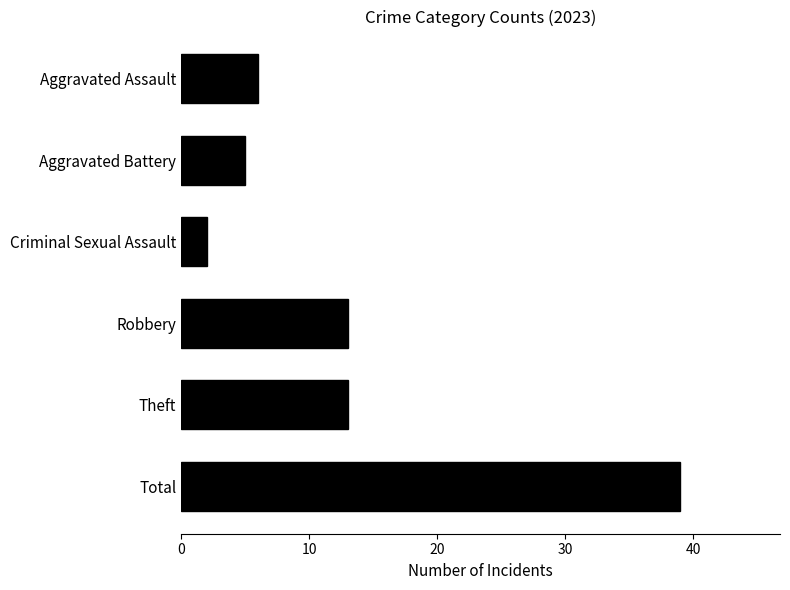

What is the change in value from Aggravated Assault to Robbery?

+7